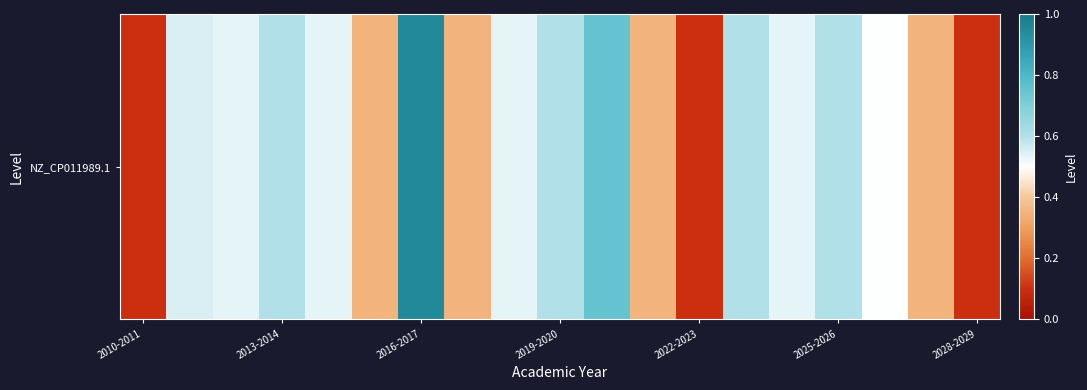

True or false: the data shows 0.6 at 2019-2020.

True